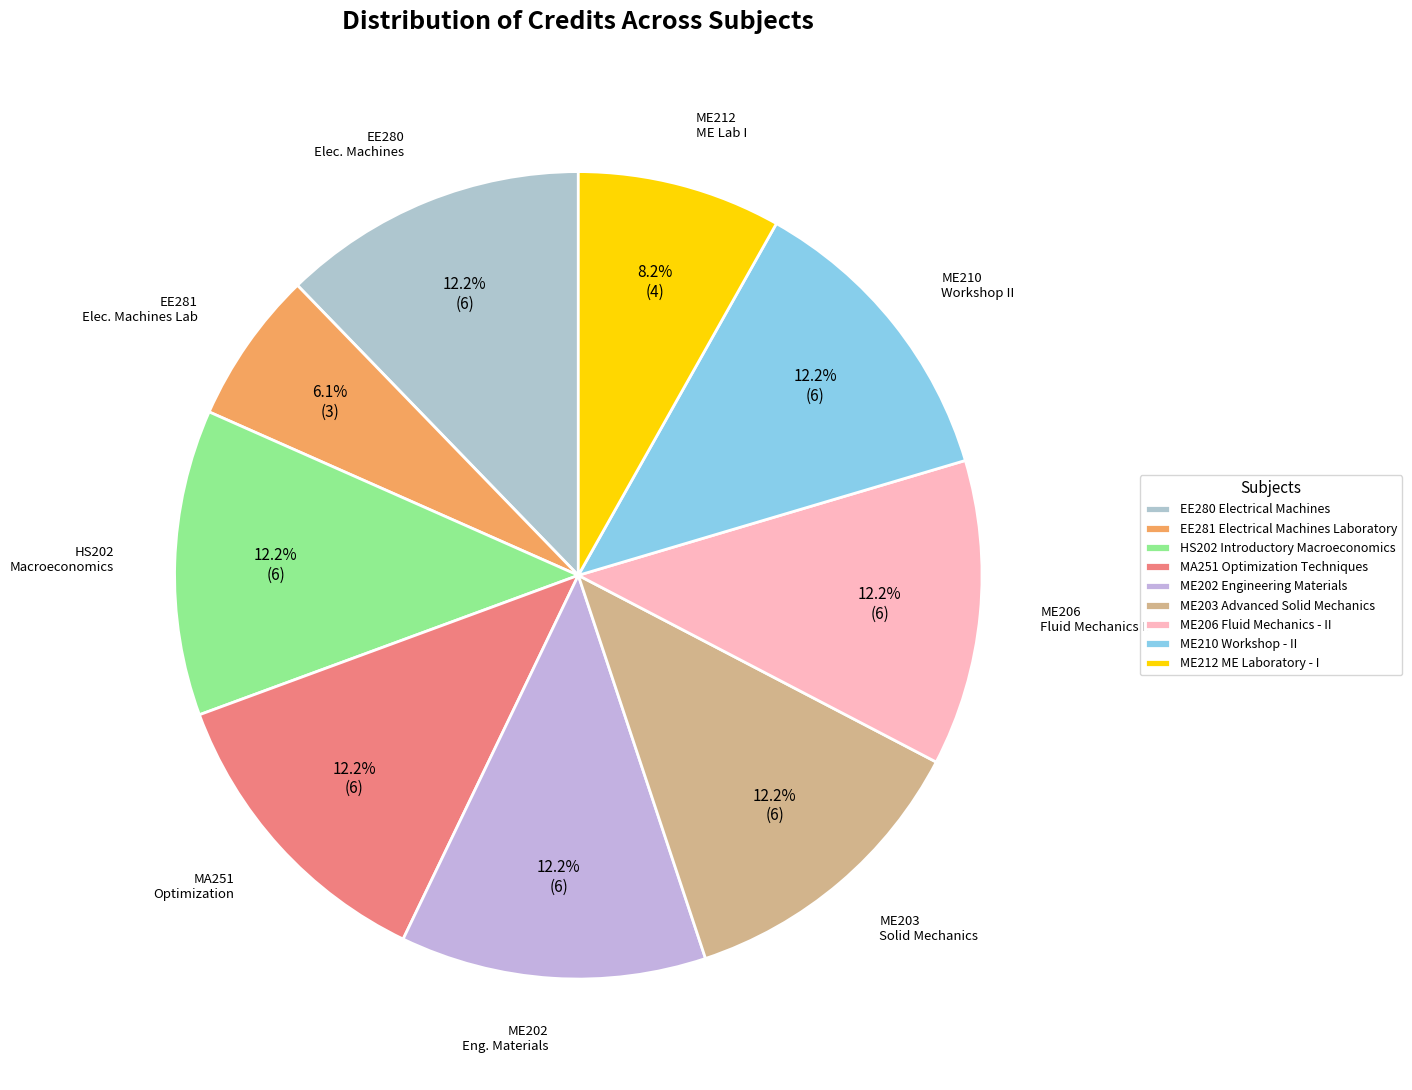

Which slice is the smallest?

EE281 Electrical Machines Laboratory